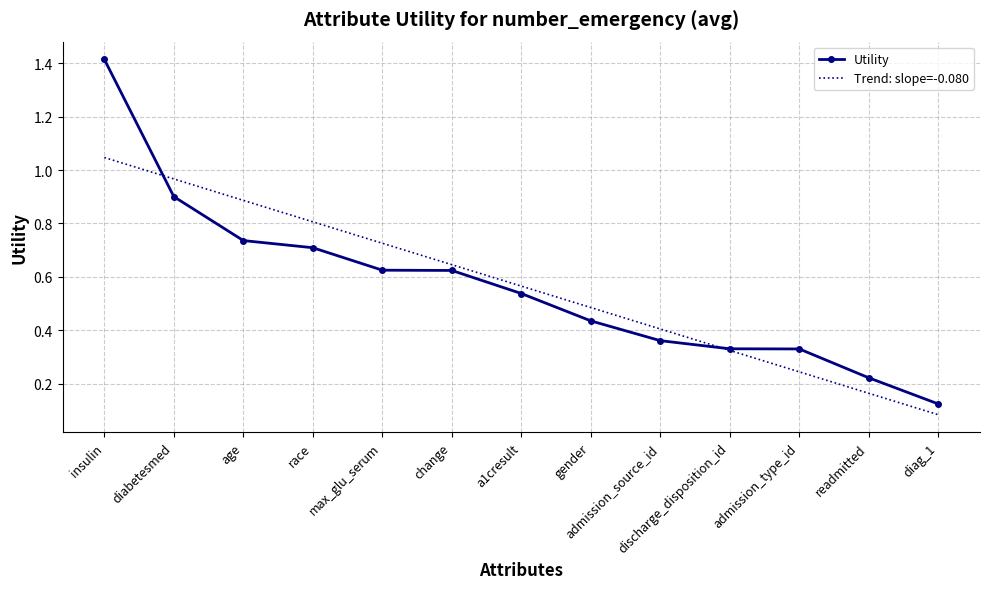

After their last crossing, which series has the higher values: Trend: slope=-0.080 or Utility?

Utility